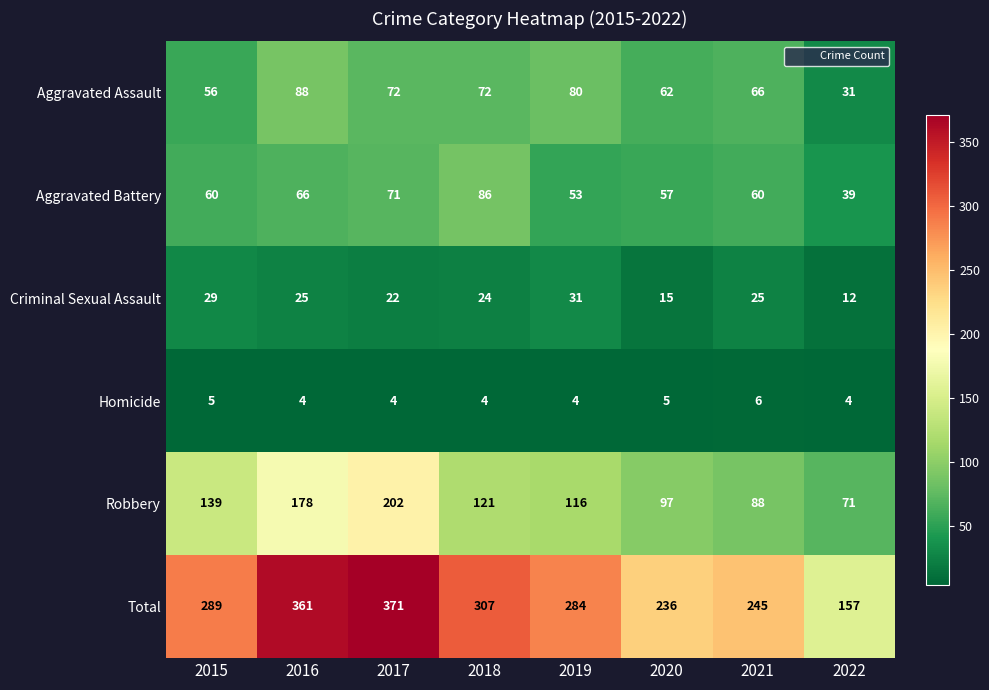

What is the greatest value displayed?

371